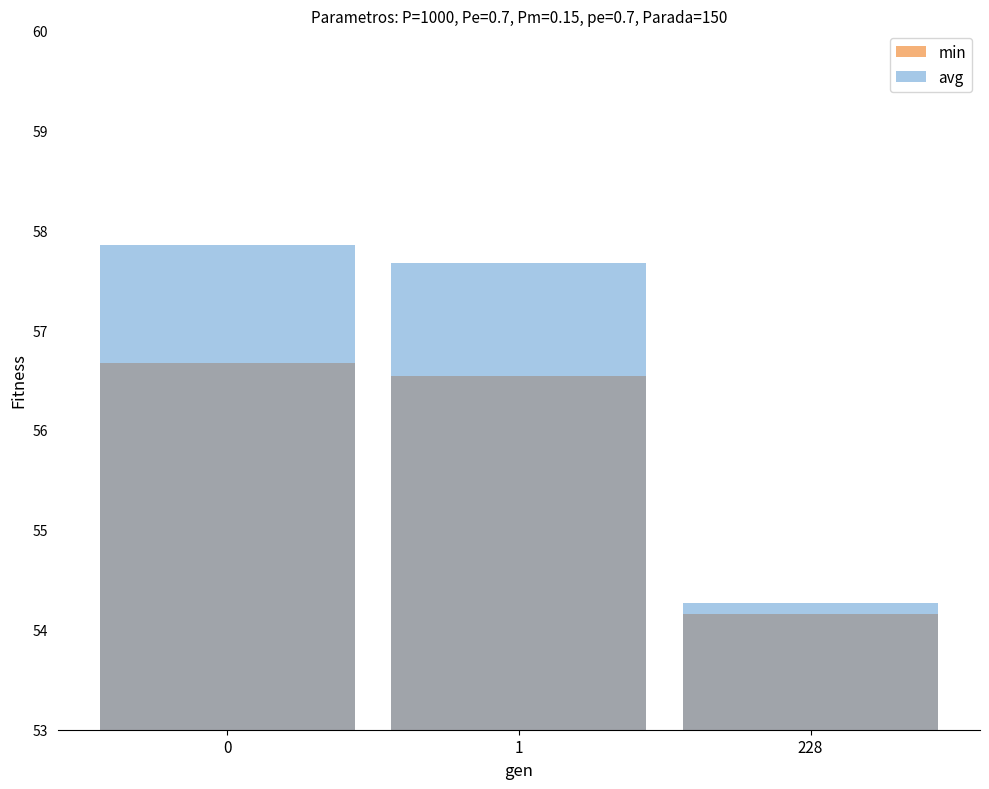

Is it true that avg equals 75.7 at 228?

False